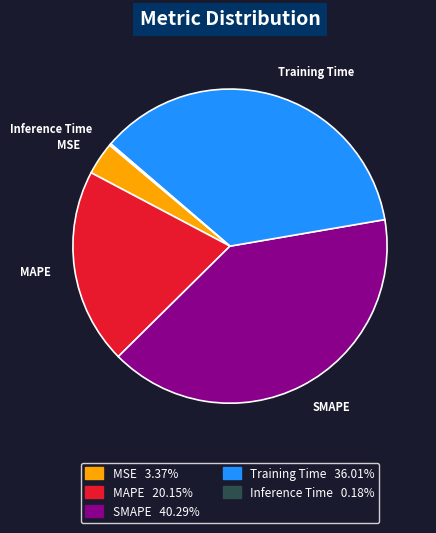

Which slice is the largest?

SMAPE